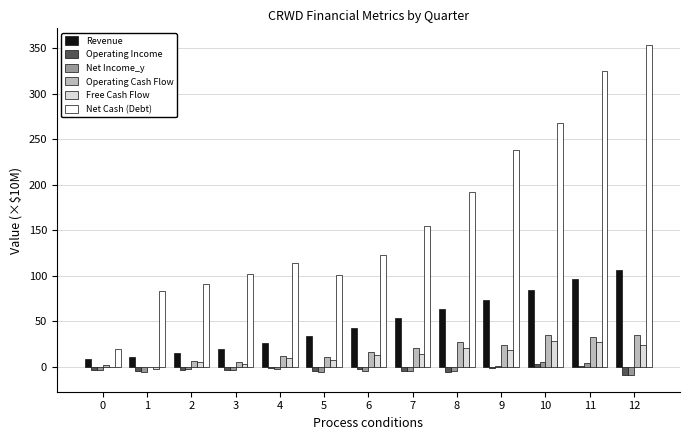

Which category has the highest value in the Revenue series?

12